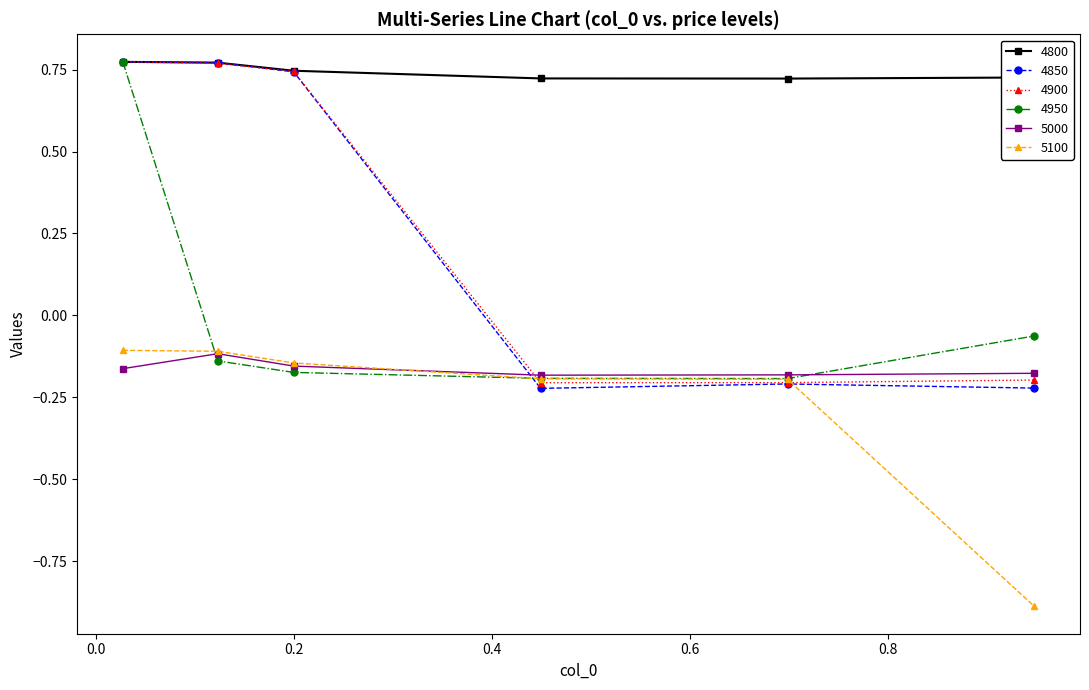

Which series has the largest range (max minus min)?

4850